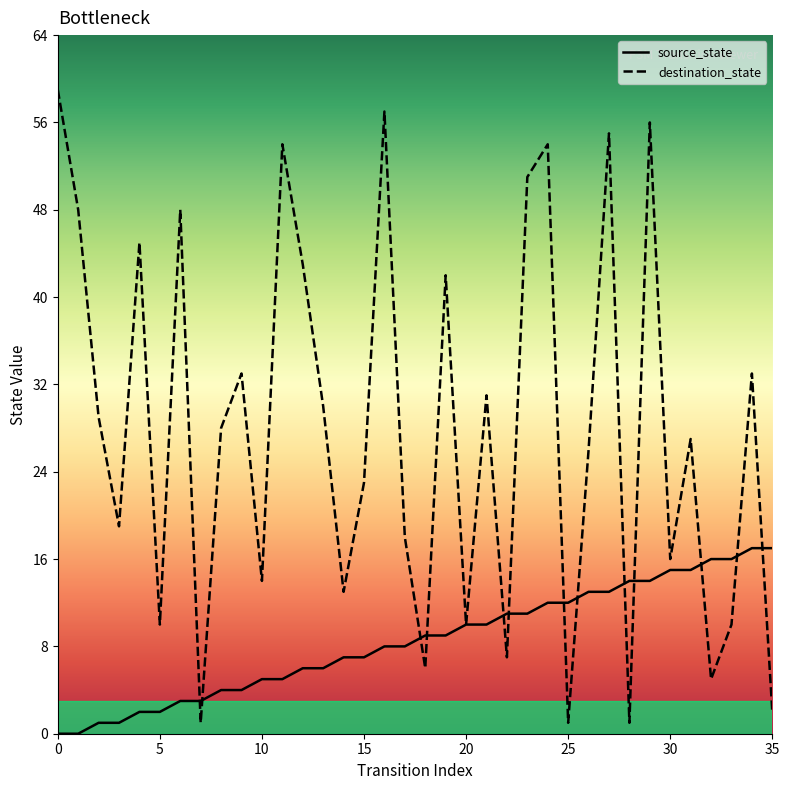

What is the maximum value shown in the chart?

59